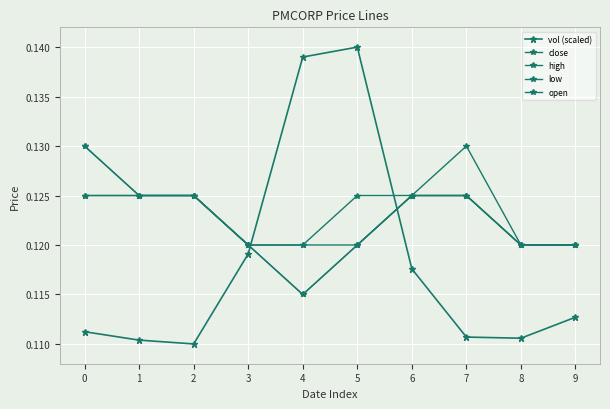

Is it true that vol (scaled) equals 0.1 at 6?

False